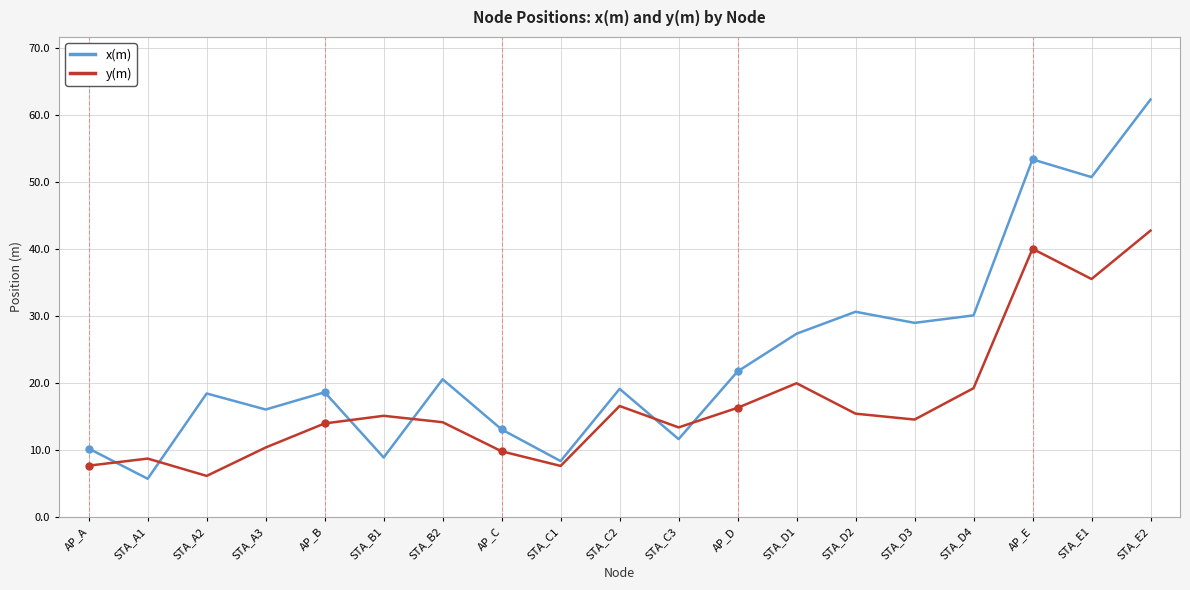

Which series has the widest spread of values?

x(m)